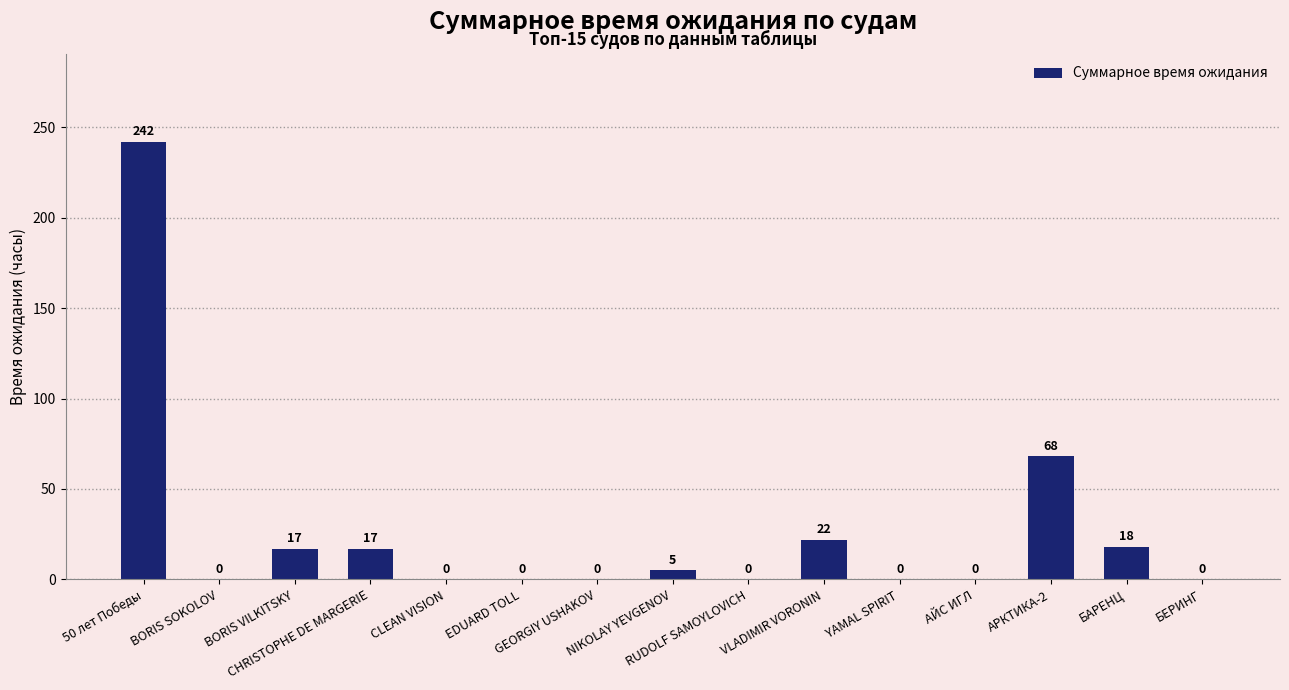

What is the average value?

26